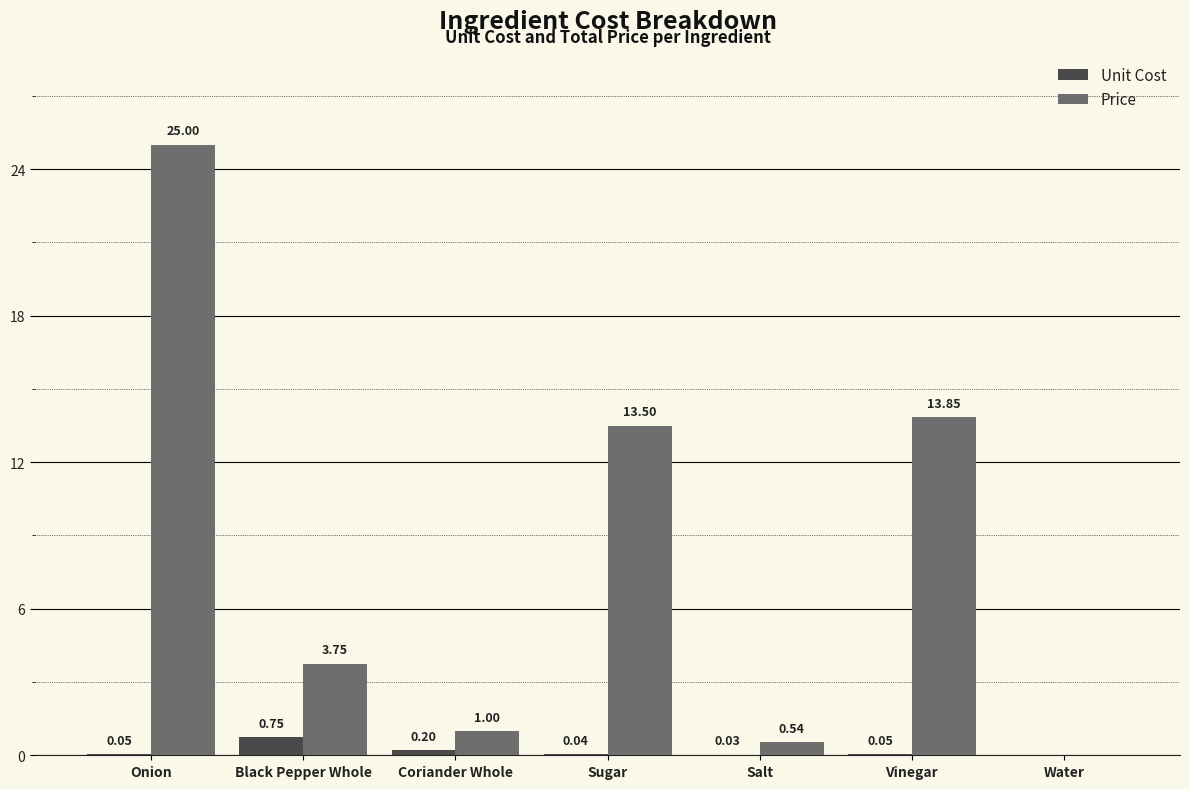

At which category is the sum across all series the highest?

Onion